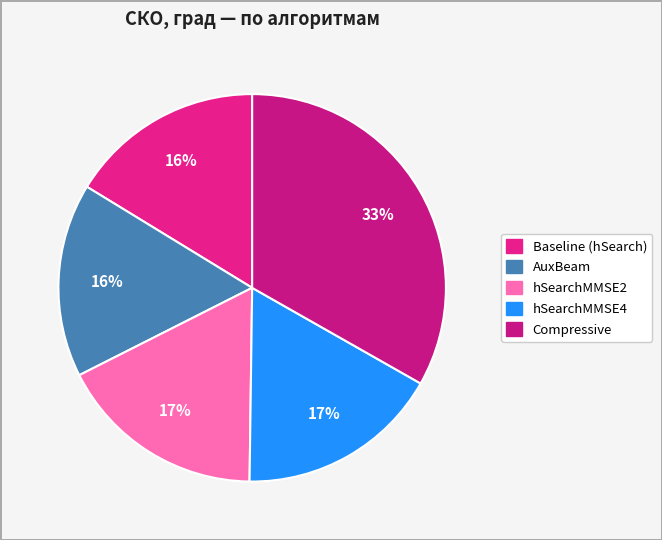

How many segments does this pie chart have?

5